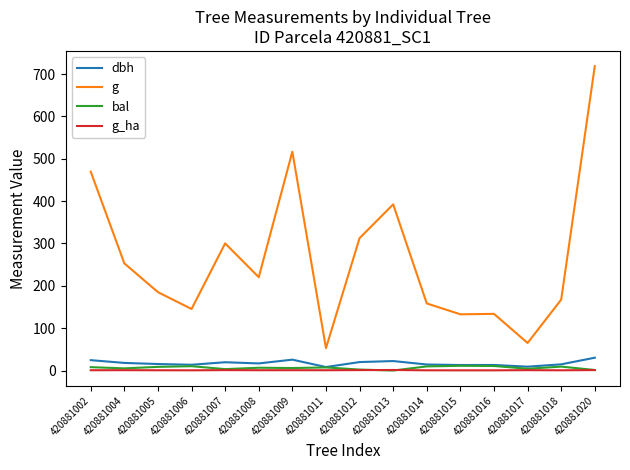

At which category is the sum across all series the highest?

420881020